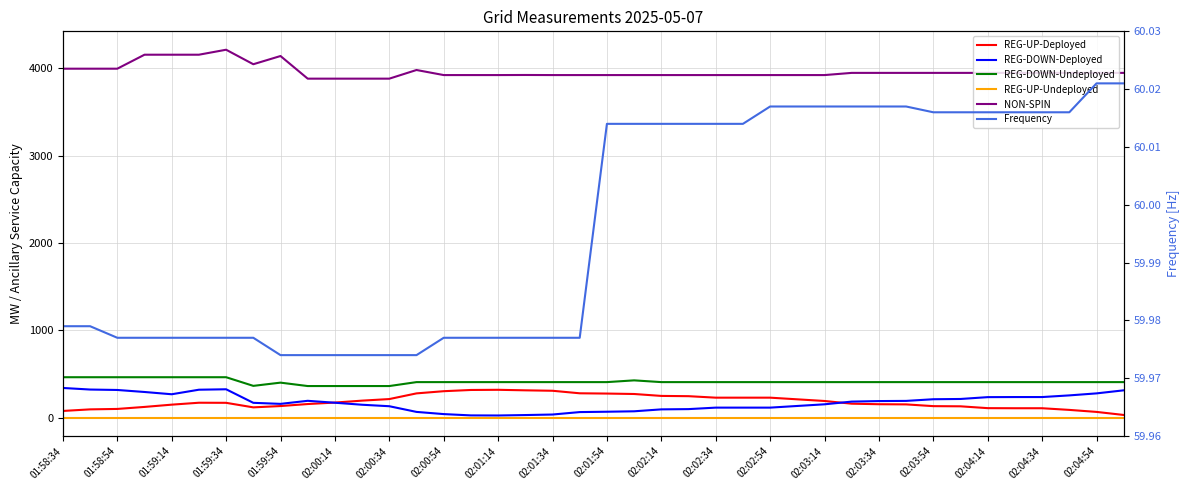

True or false: REG-UP-Undeployed and Frequency cross at least once.

False